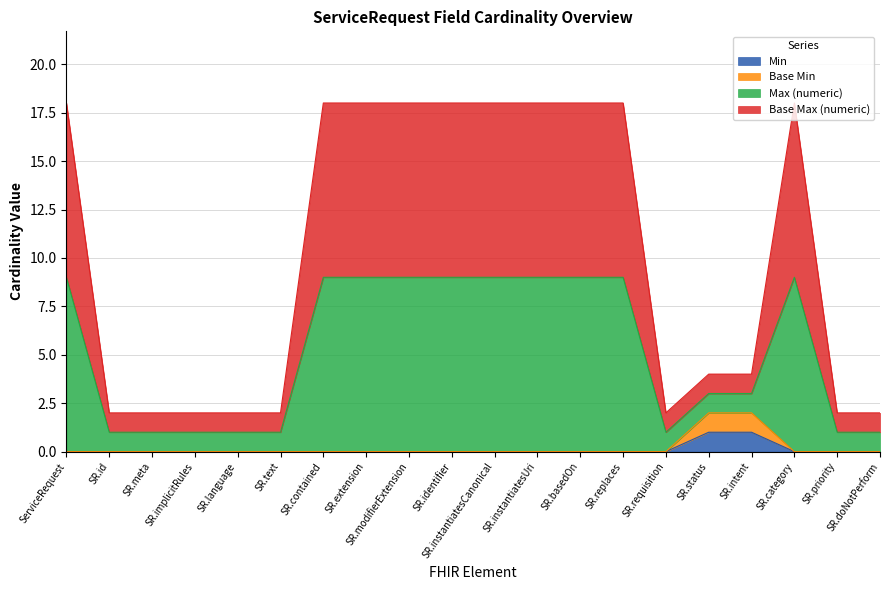

True or false: Base Max (numeric) has a value of 2 at SR.doNotPerform.

False